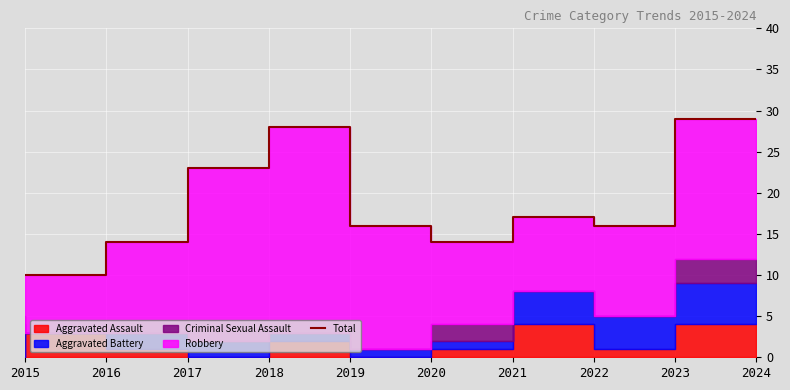

What is the difference between the second highest and second lowest values?

18